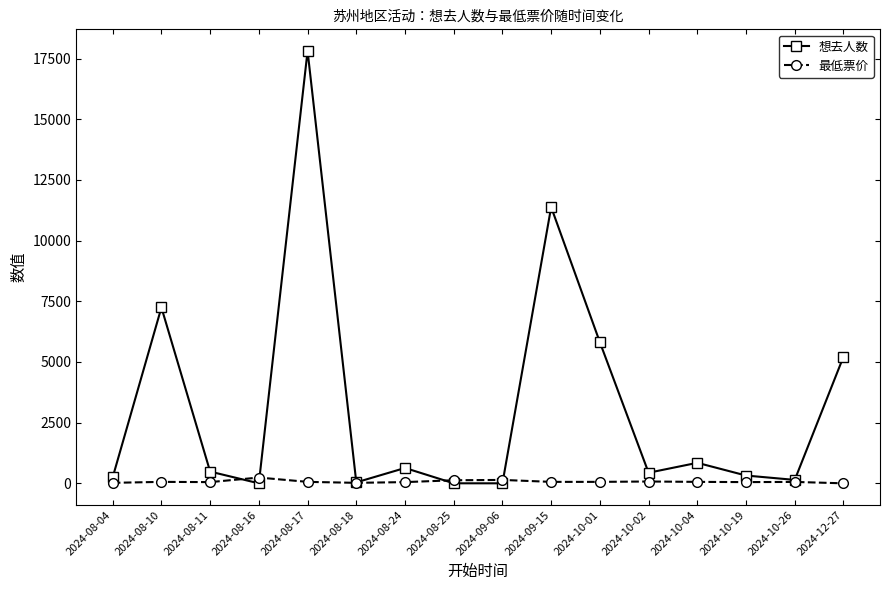

What is the sum of the 想去人数 values at 2024-10-01 and 2024-10-04?

6657